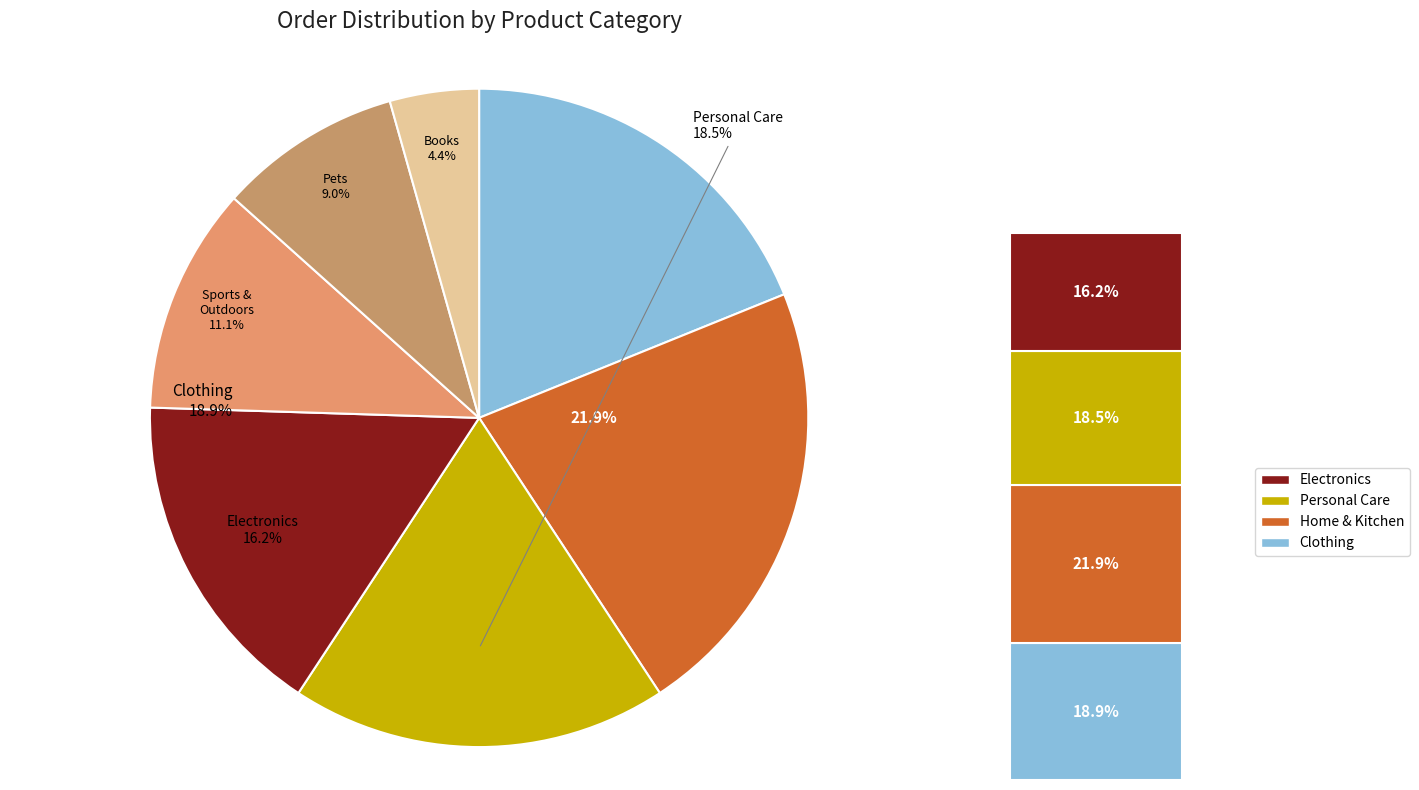

Is it true that Personal Care is 13% of the pie?

False